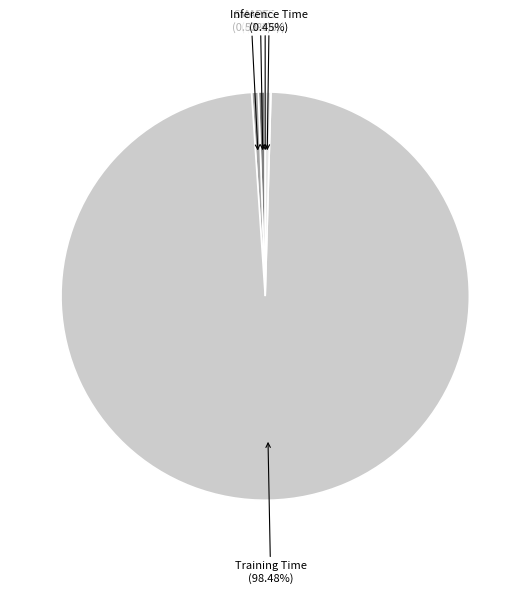

Does SMAPE represent more than half of the total?

No